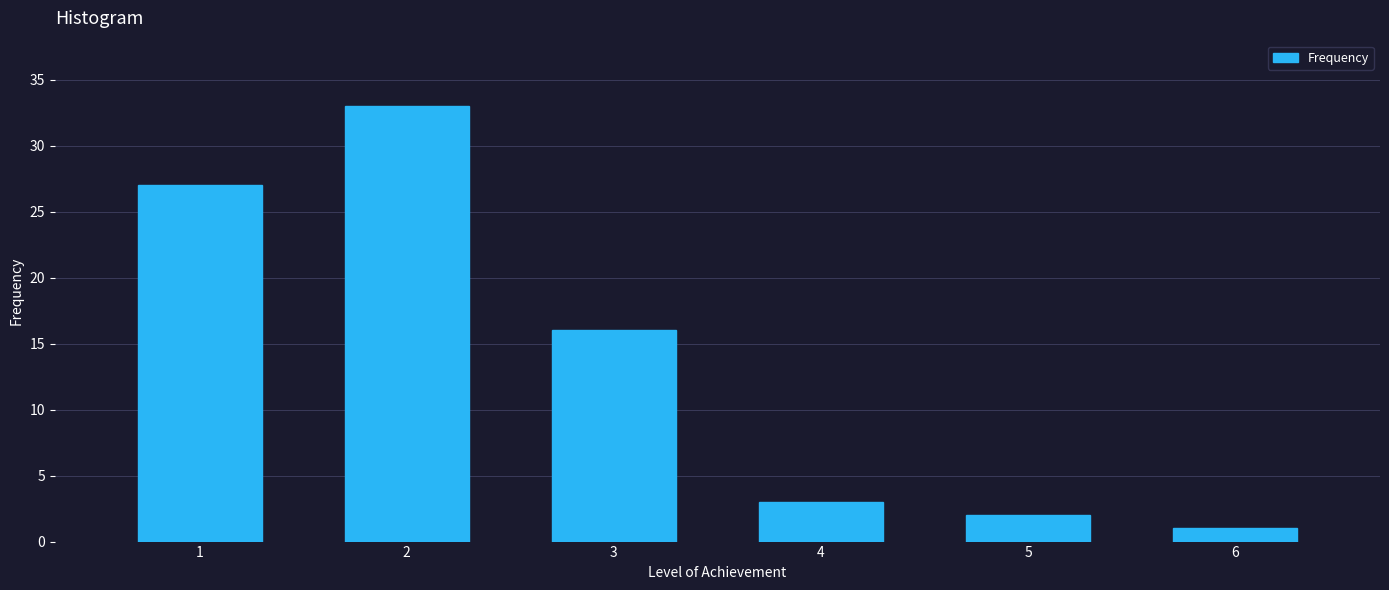

Reading left to right, transcribe all the data shown in this chart.

1=27	2=33	3=16	4=3	5=2	6=1